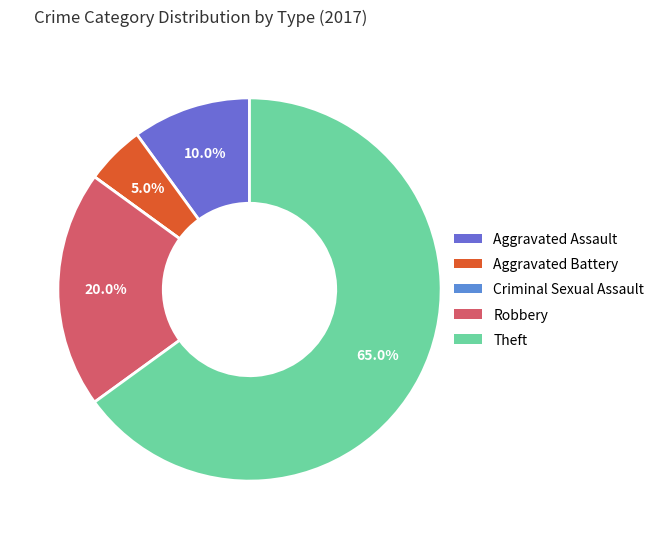

How much of the chart is everything except Criminal Sexual Assault?

100.0%